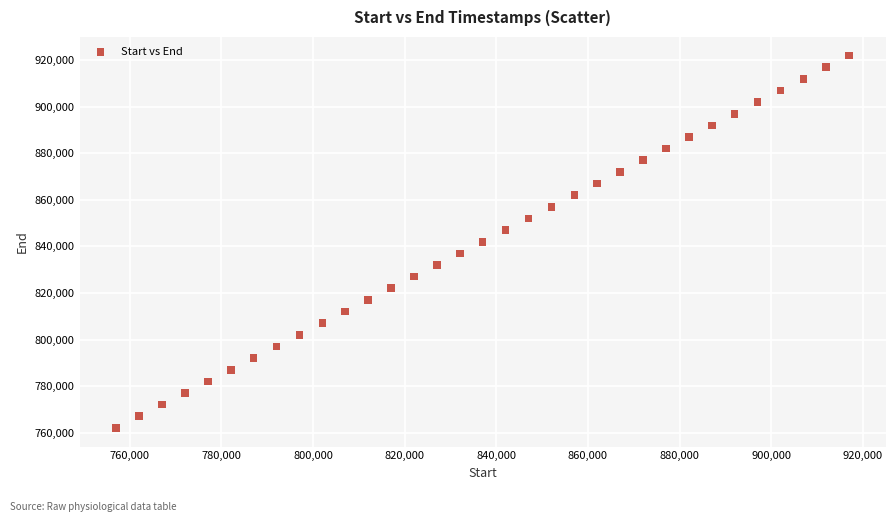

What is the range of Y values (max minus min)?

160008